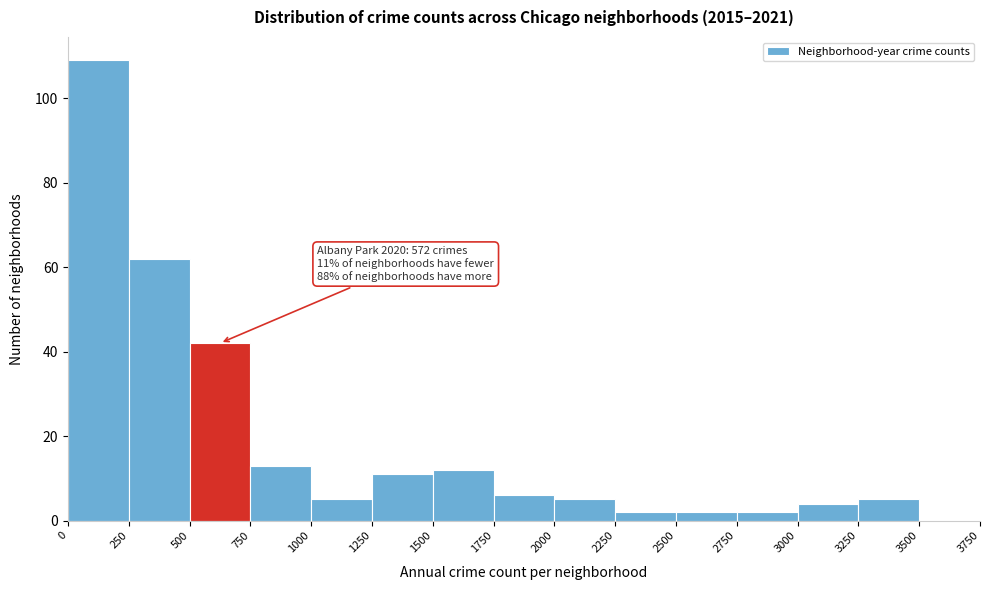

Which range on the x-axis has the tallest bar?

0 to 250